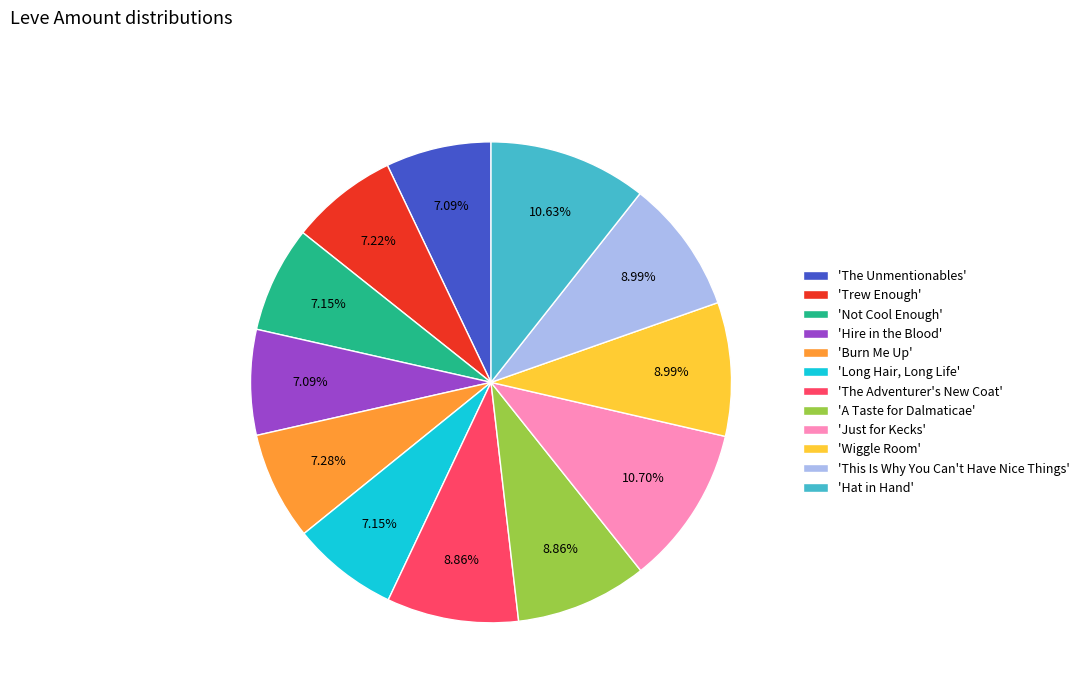

Combined, do 'Trew Enough' and 'Long Hair, Long Life' account for over 50%?

No